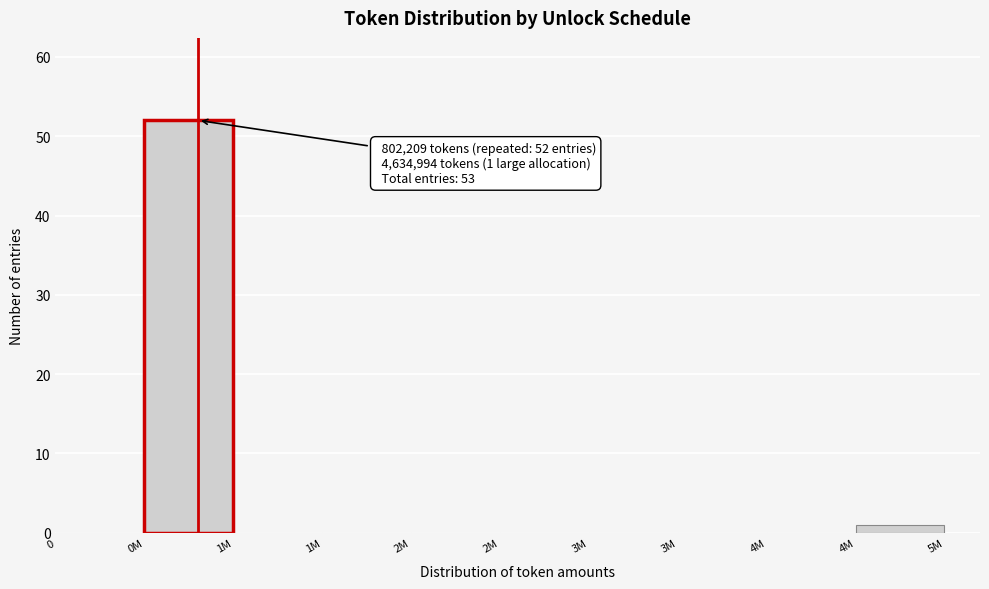

Are the bars horizontal?

No